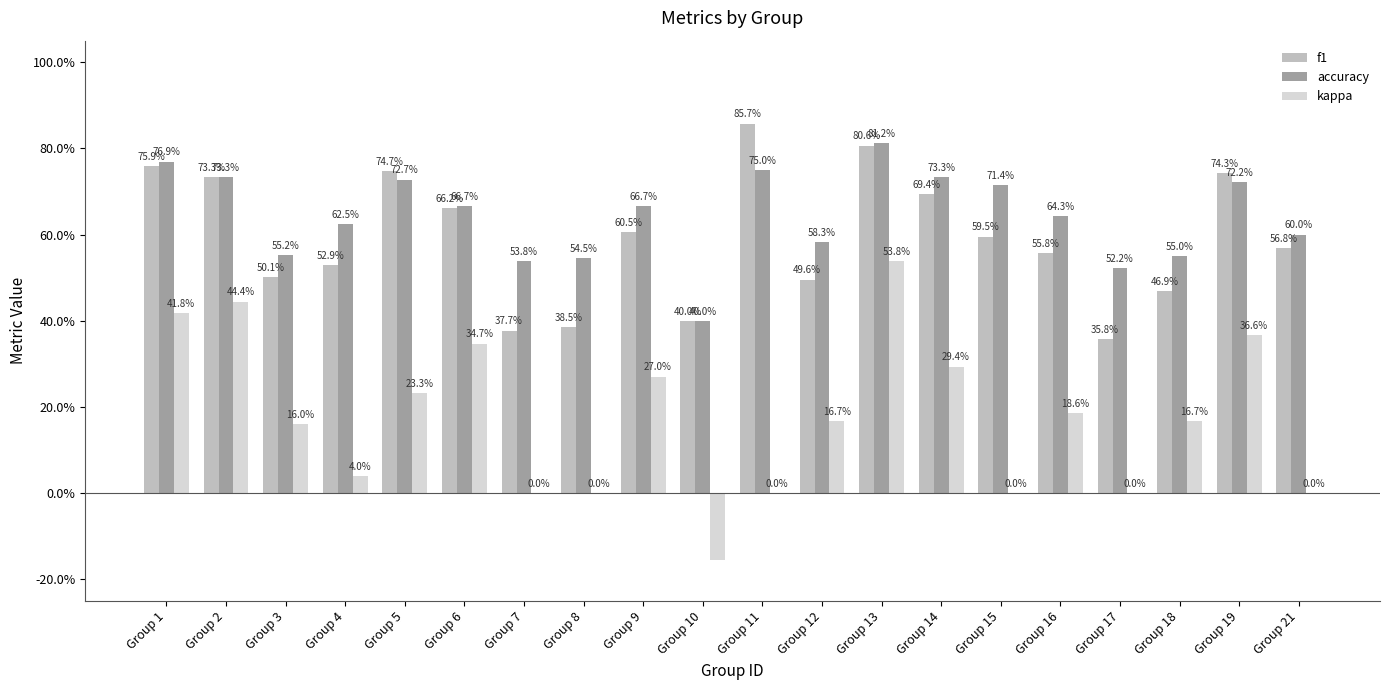

How many accuracy values are between 0 and 1?

20